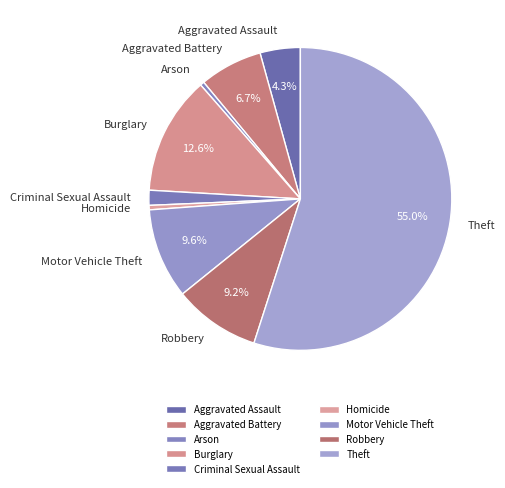

What is the largest slice in the pie chart?

Theft